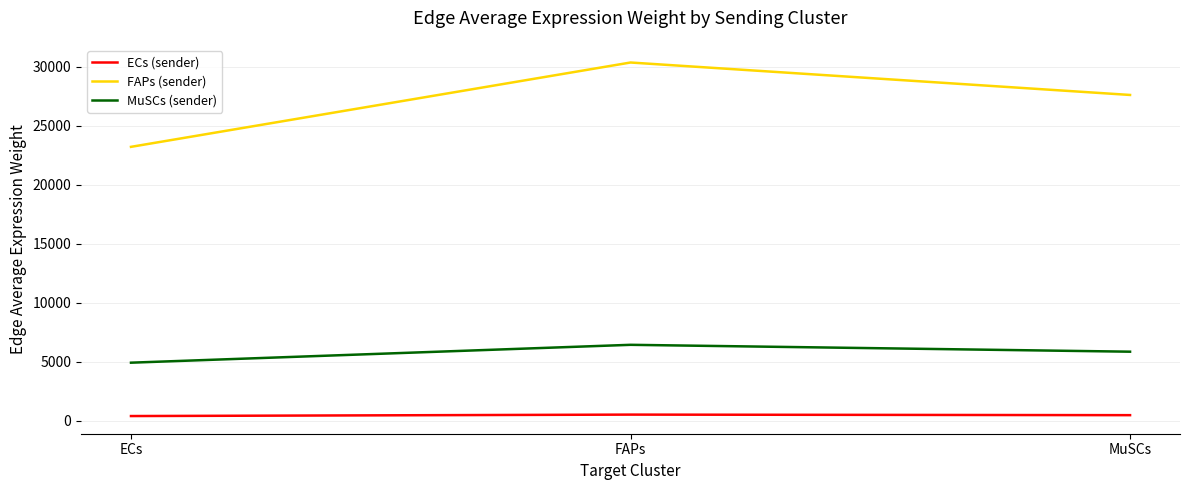

Is it true that FAPs (sender) equals 43316.3 at FAPs?

False